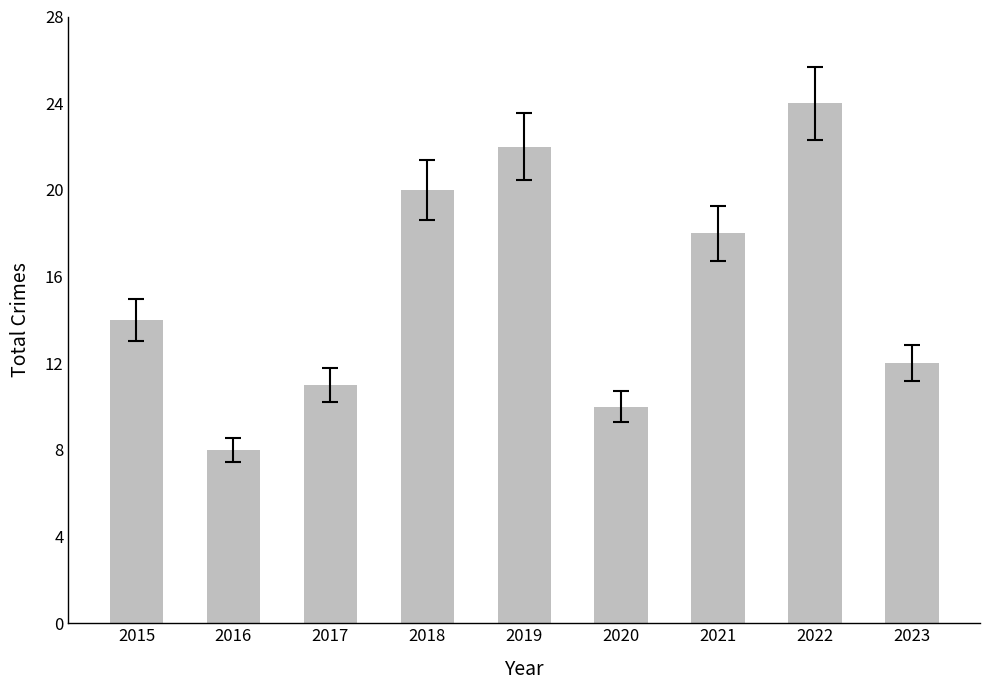

What is the sum of the values at 2022 and 2017?

35